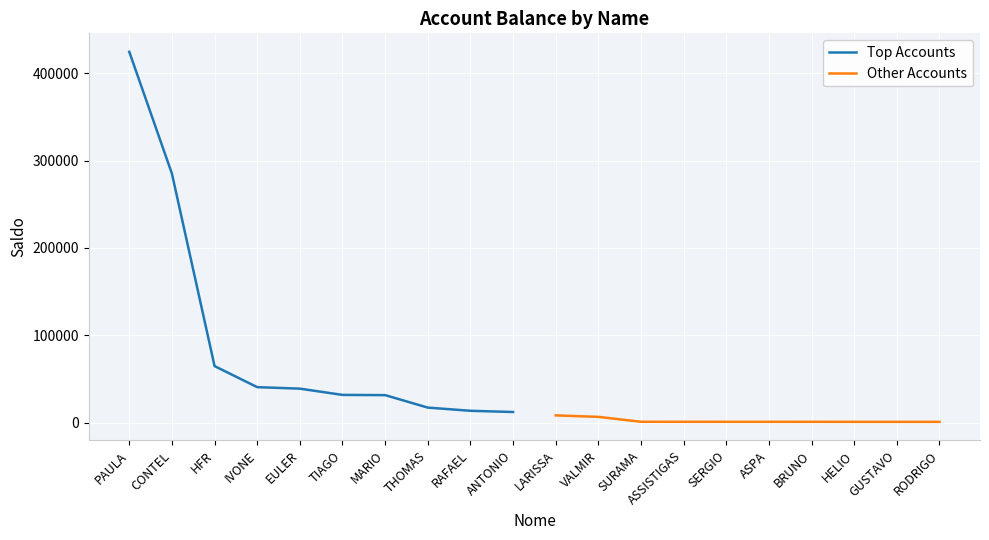

The Other Accounts series shows 1696.6 at ASPA. True or false?

False